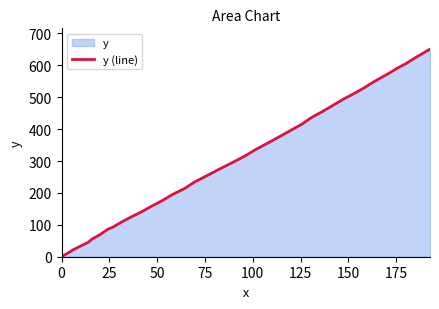

Does the chart have visible grid lines?

No